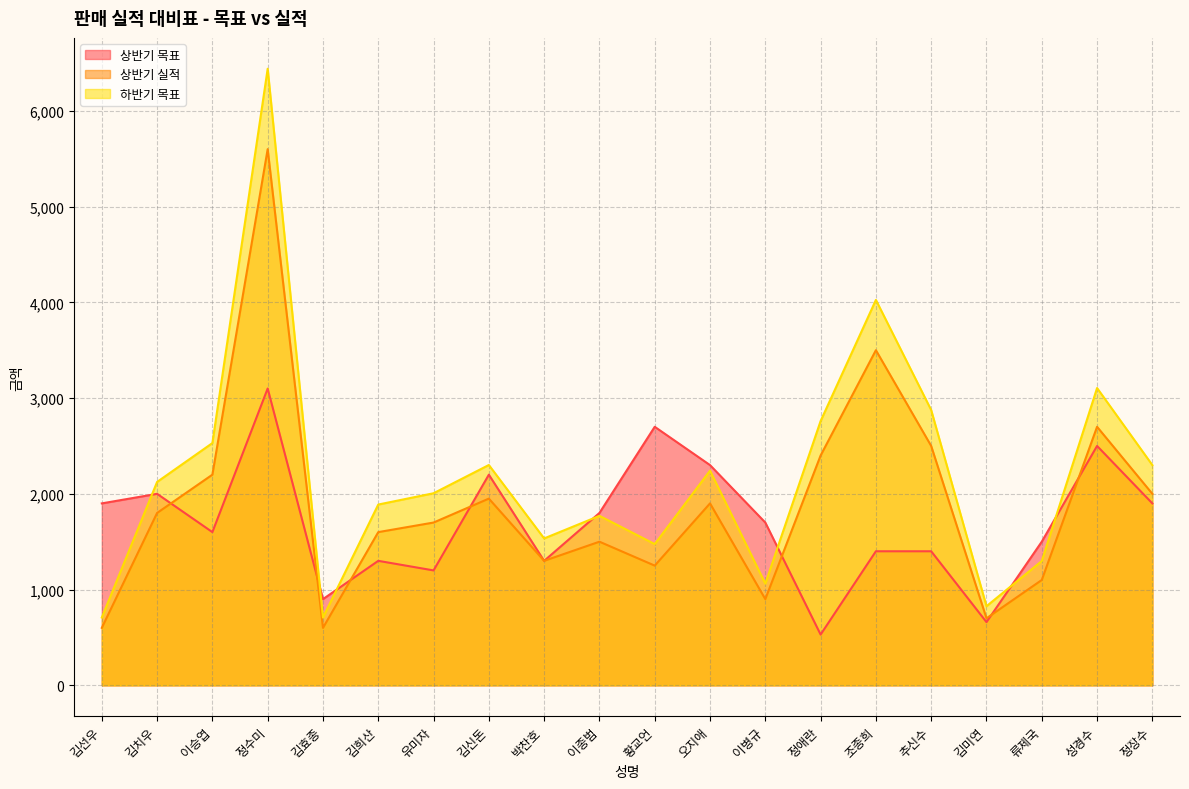

True or false: 상반기 목표 has more than 2 points higher than both neighbors.

True